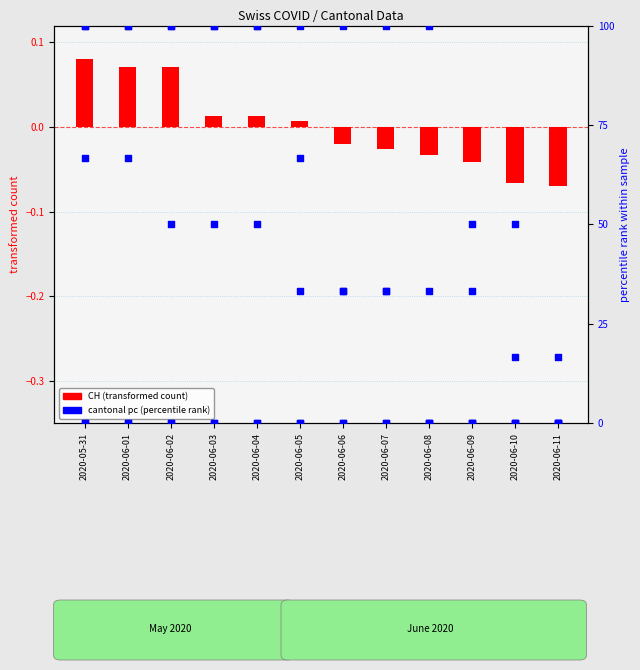

Is the value of CH (transformed count) at 2020-06-04 greater than the value of FR_pc at 2020-06-04?

No